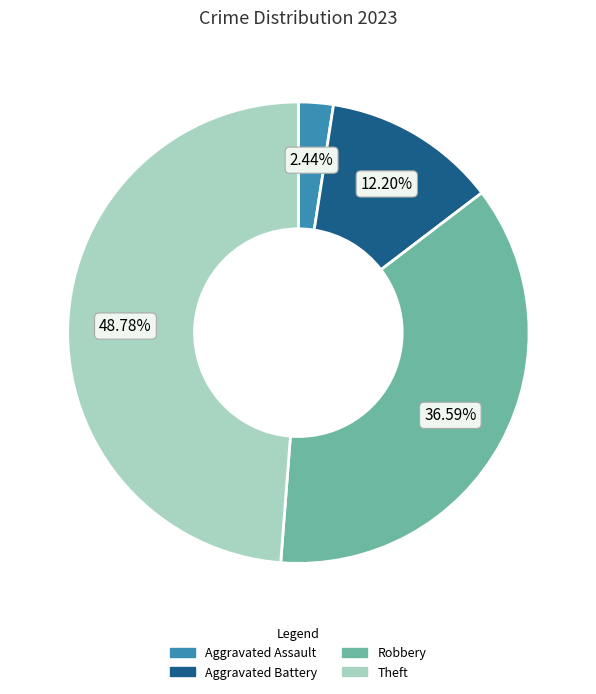

Does any single category account for the majority?

No